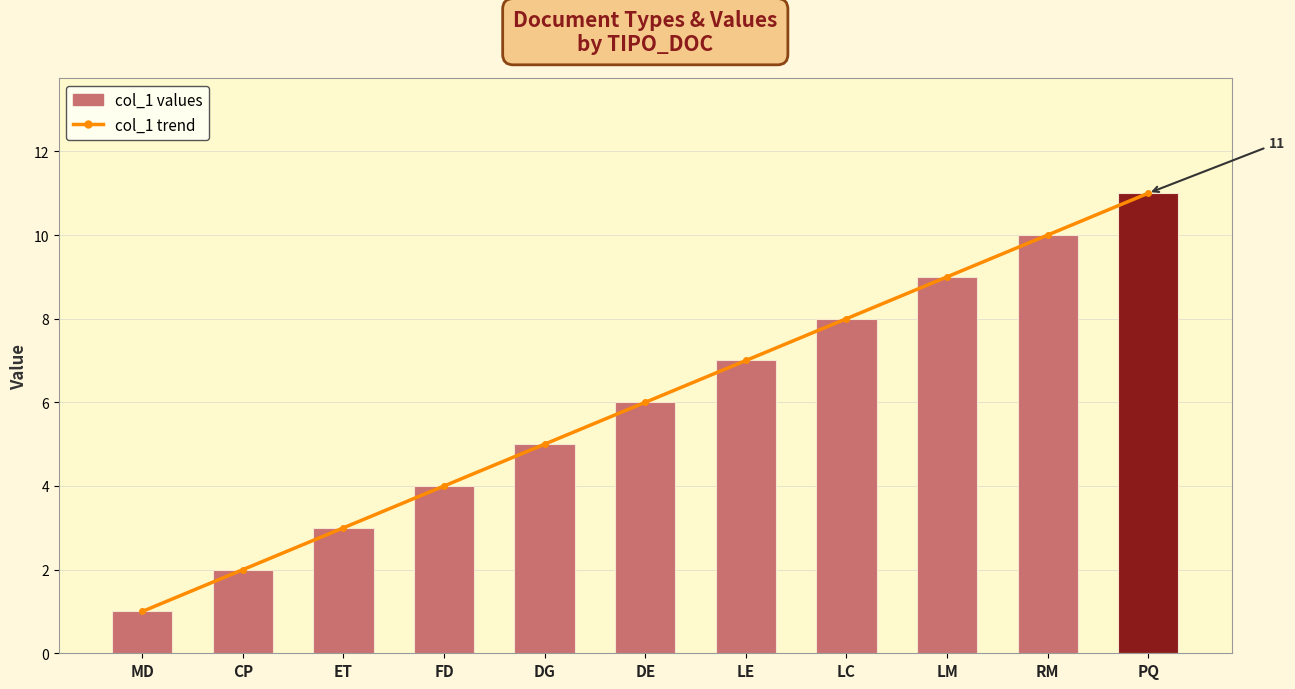

What is the difference between the col_1 trend values at LE and FD?

3